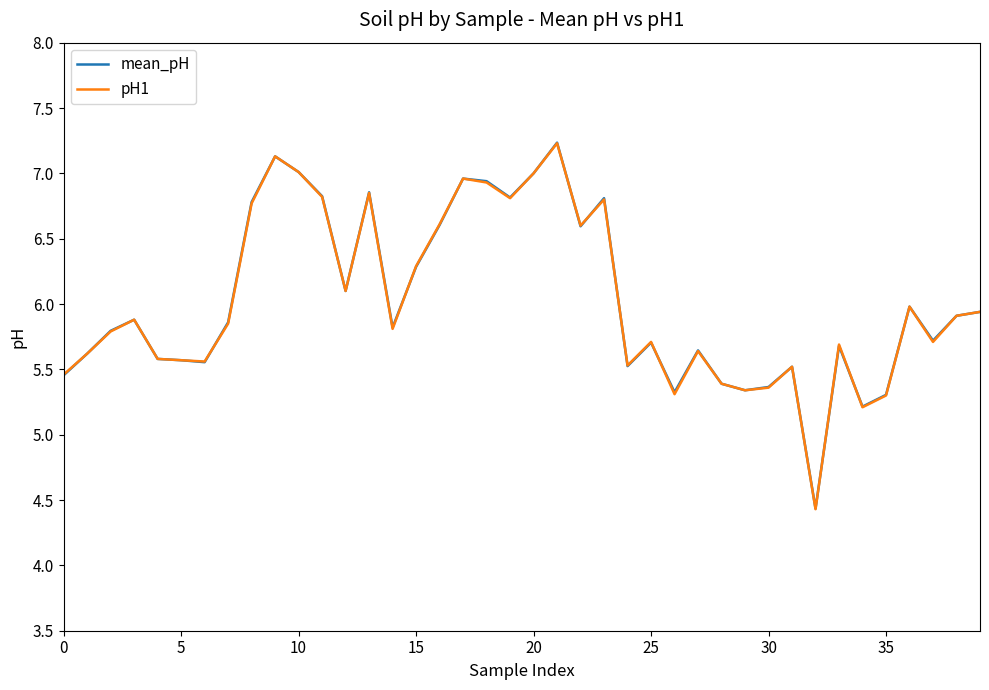

What is the minimum value for pH1?

4.4